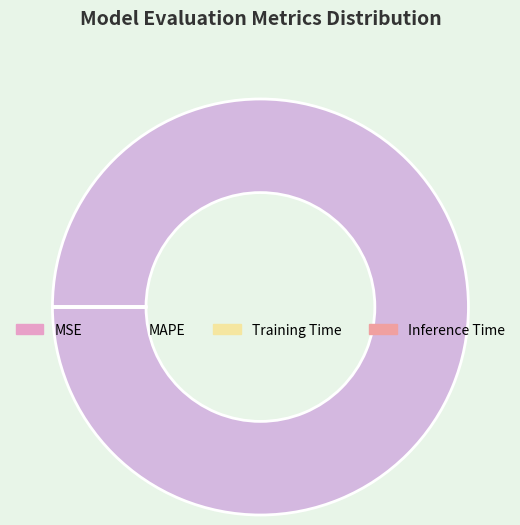

Is the sum of MSE and MAPE greater than half?

Yes